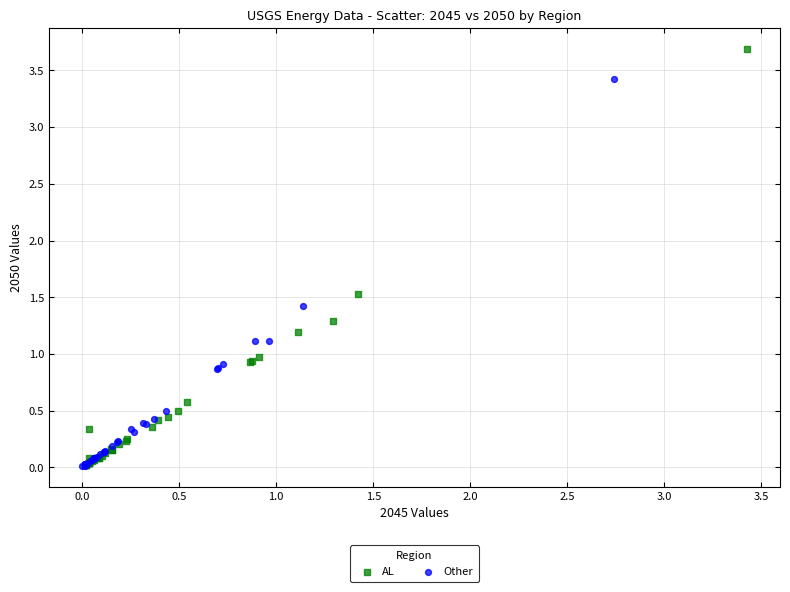

Which series has the largest Y range (max minus min)?

AL